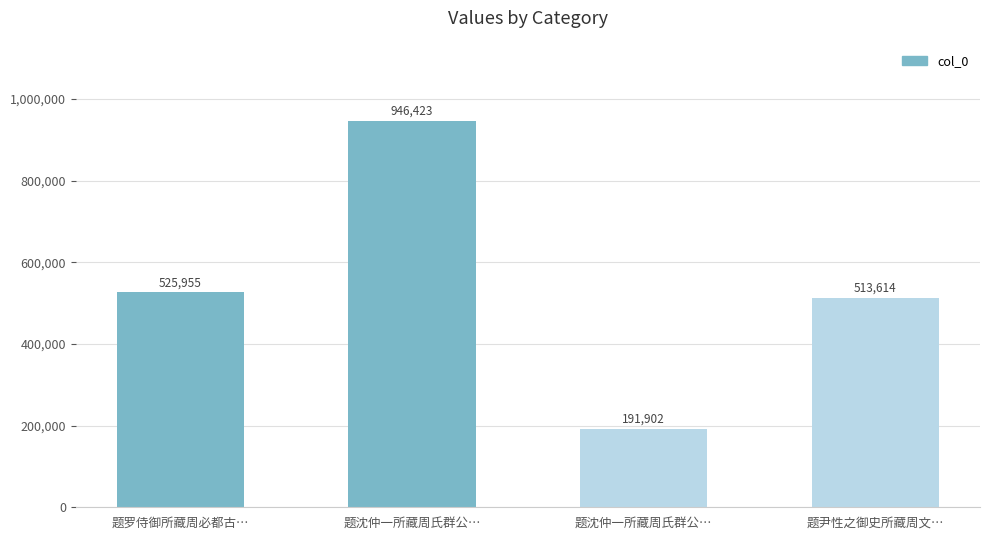

Rank the categories by value from highest to lowest.

题沈仲一所藏周氏群公…, 题罗侍御所藏周必都古…, 题尹性之御史所藏周文…, 题沈仲一所藏周氏群公…